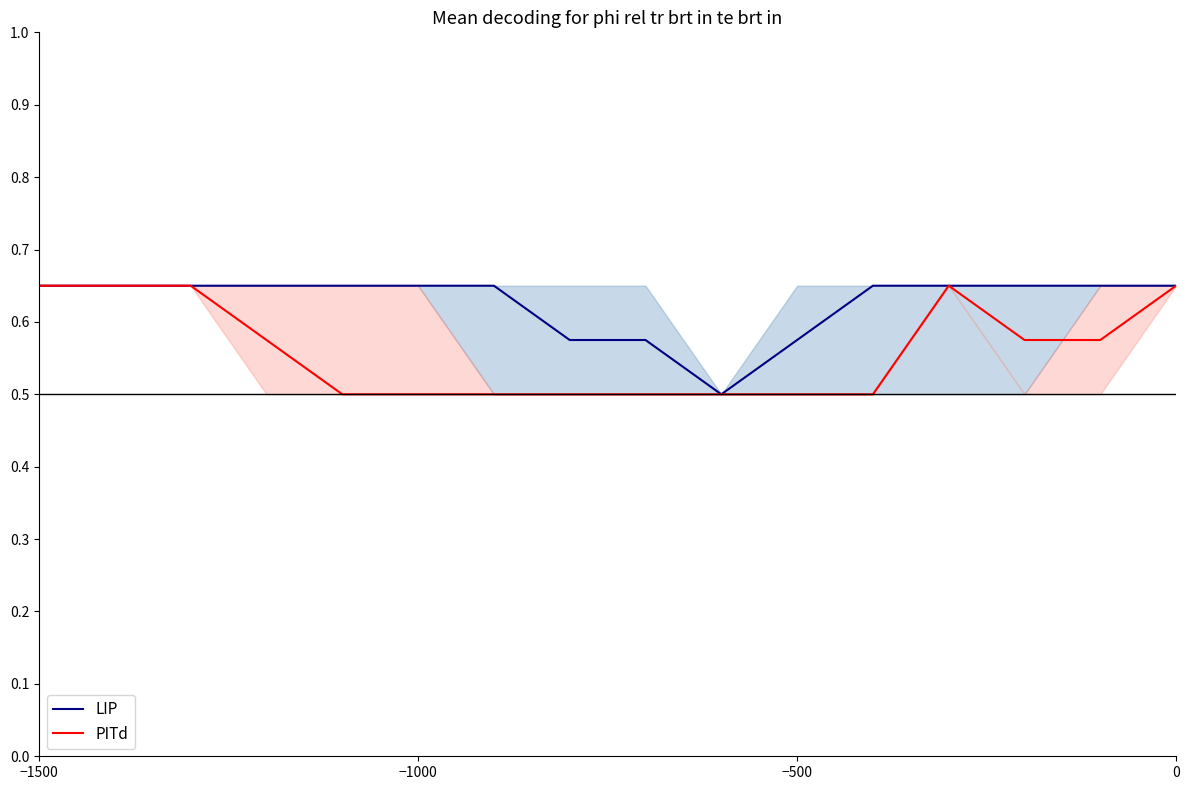

Does the chart have visible grid lines?

No